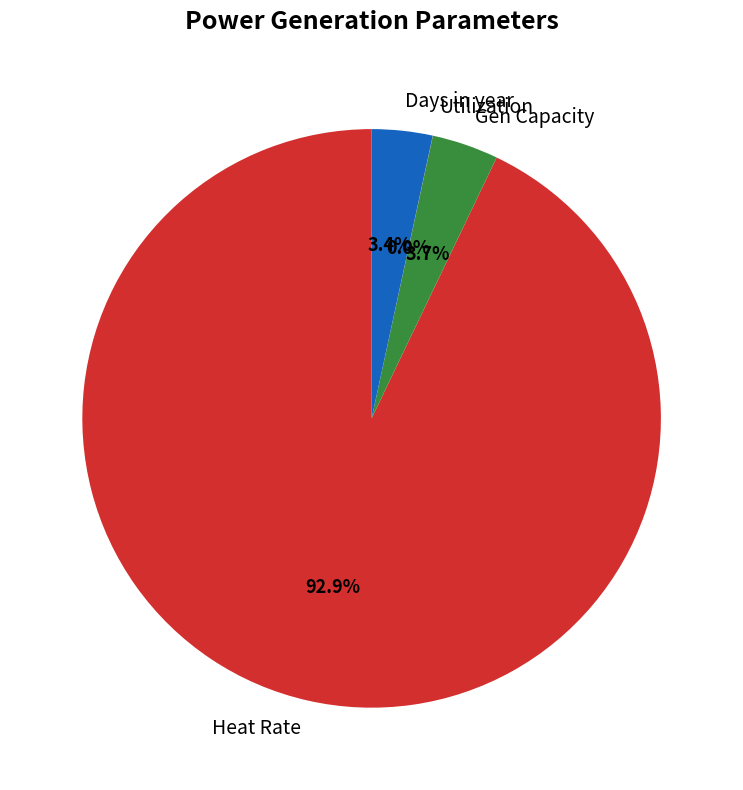

Combined, what portion of the pie is Days in year and Heat Rate?

96.3%